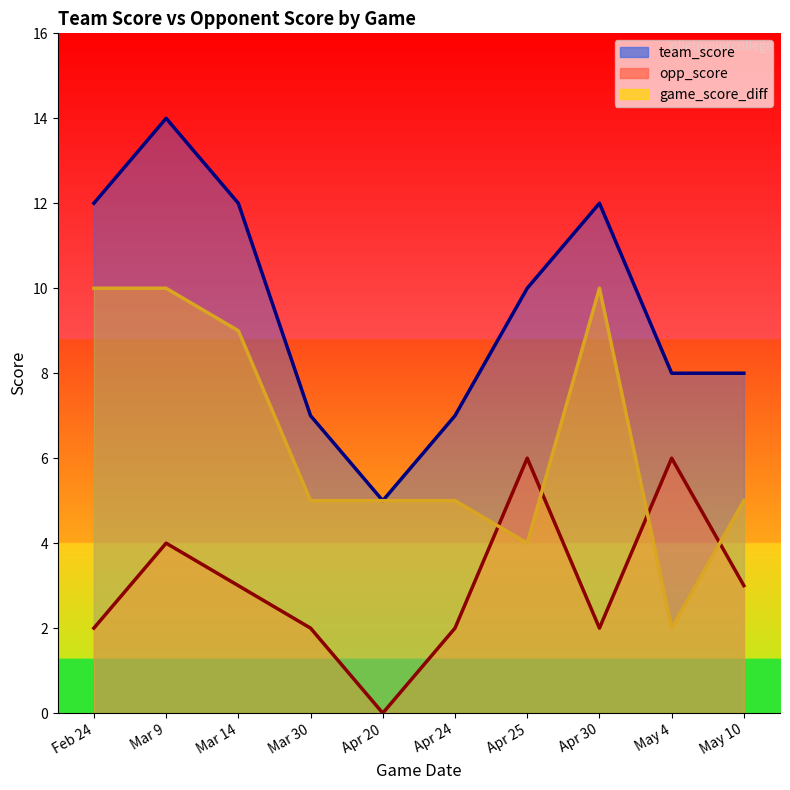

Is it true that opp_score equals 2 at Feb 24?

True